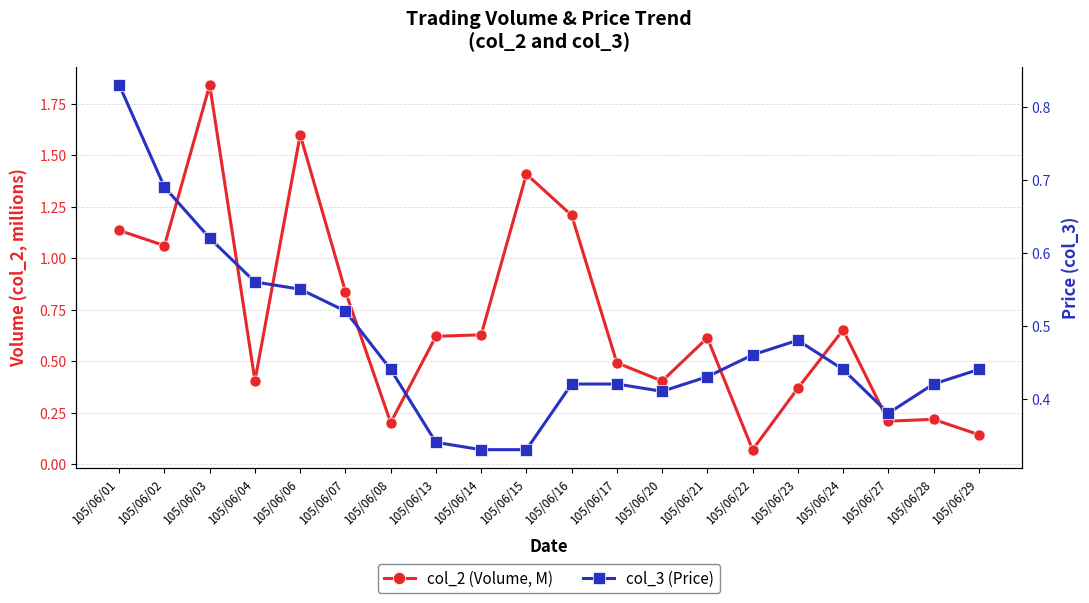

The value of col_3 (Price) at 105/06/17 is 0.7. True or false?

False